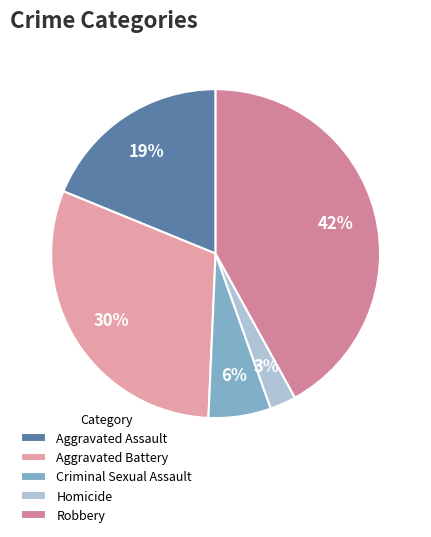

What portion of the pie excludes Robbery?

58.0%